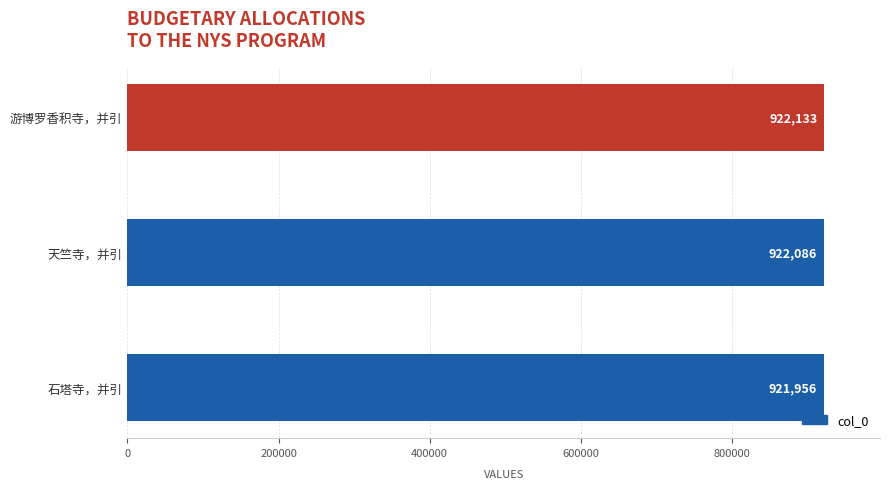

How many values are between 921956 and 922133?

3